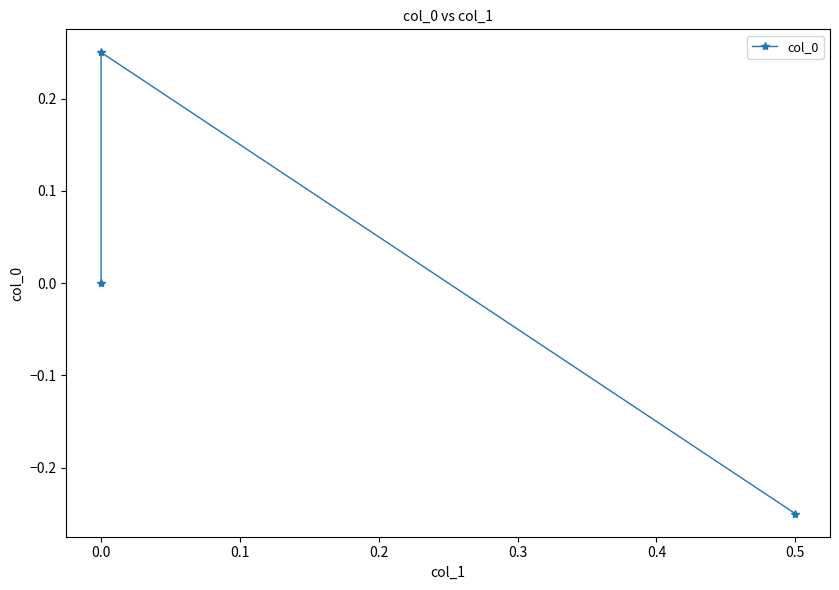

The chart shows a value of 0.2 at 0.0. True or false?

True